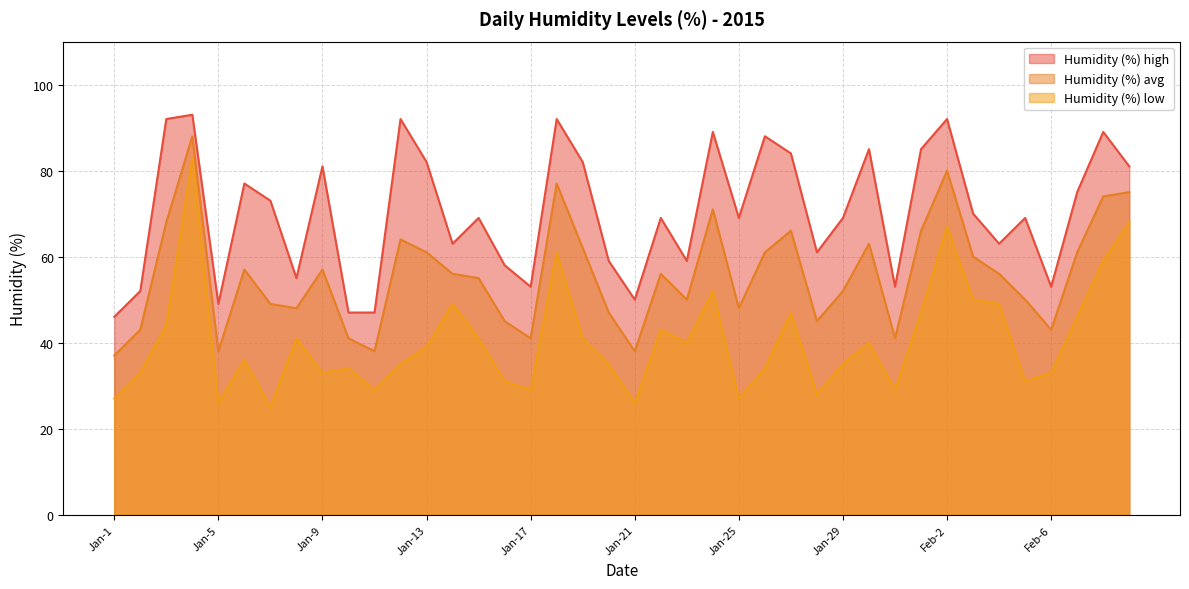

What position from the left is Jan-6?

6